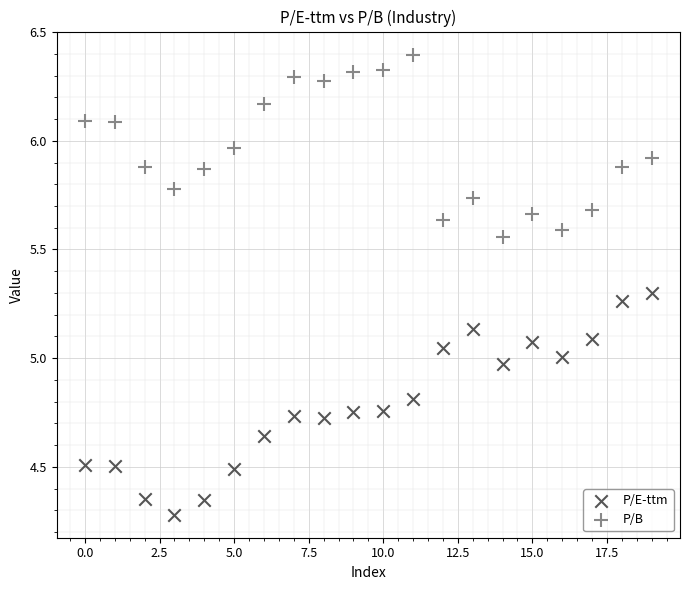

Which series has the largest Y range (max minus min)?

P/E-ttm